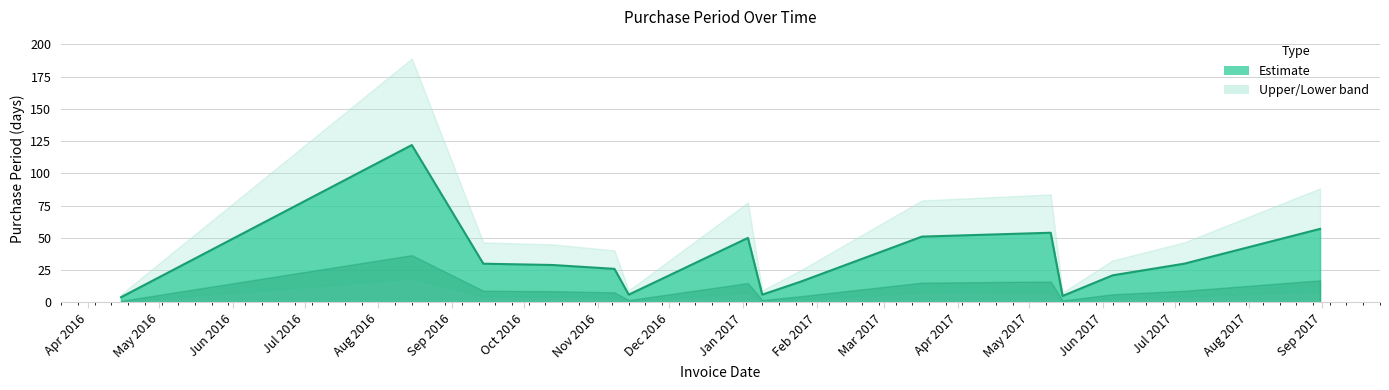

What is the average value?

34